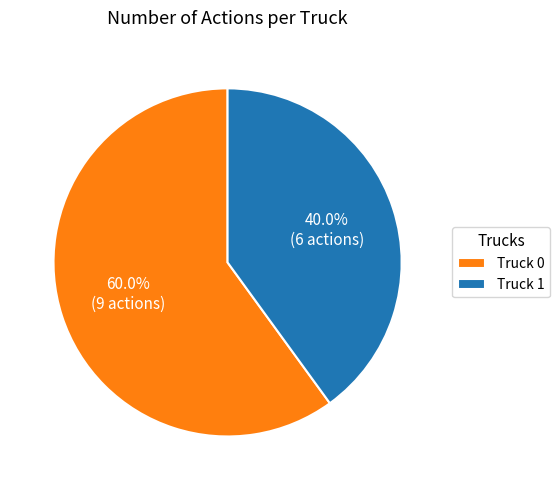

What is the smallest slice in the pie chart?

Truck 1